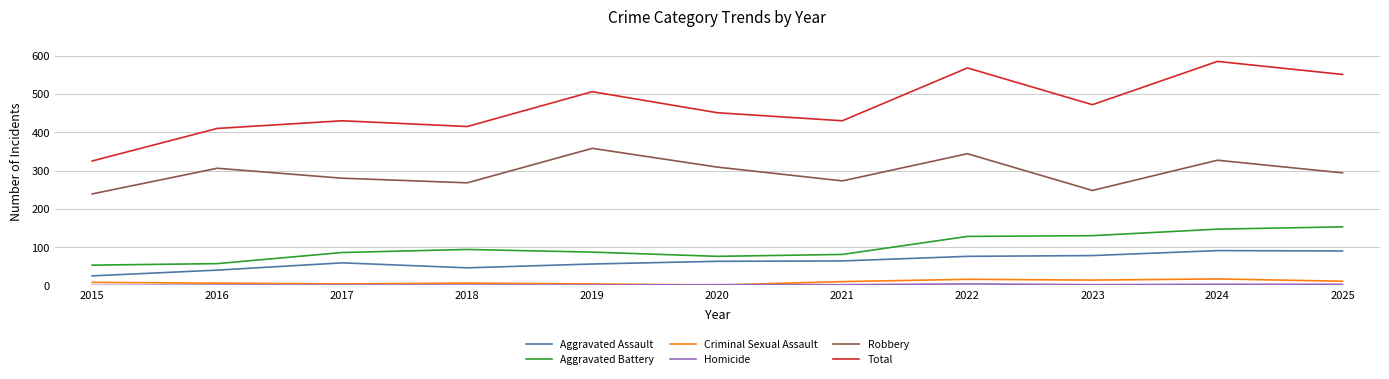

True or false: Aggravated Battery and Robbery cross at least once.

False